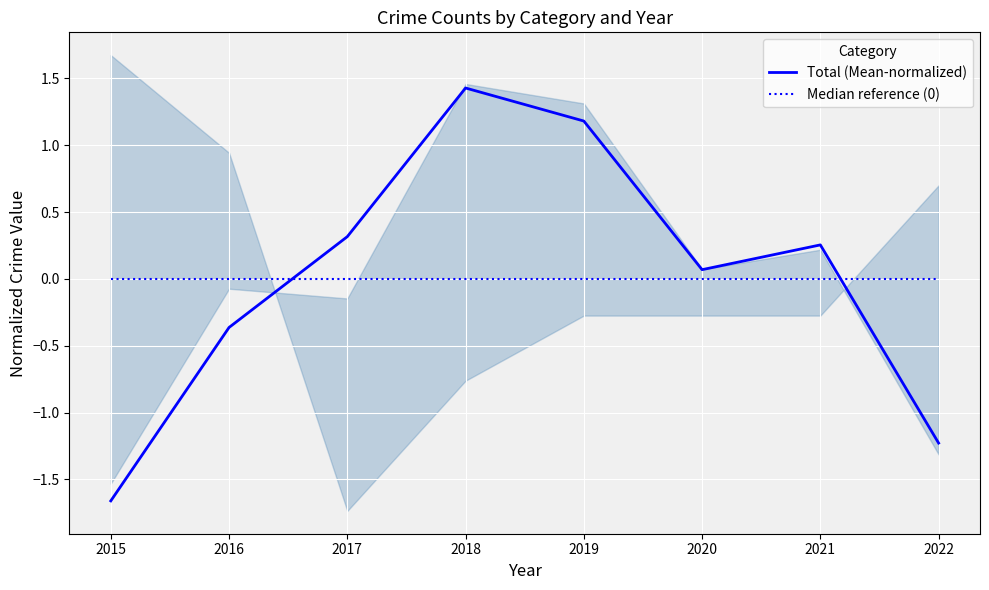

What are all the series names shown in the legend?

Total (Mean-normalized), Median reference (0)